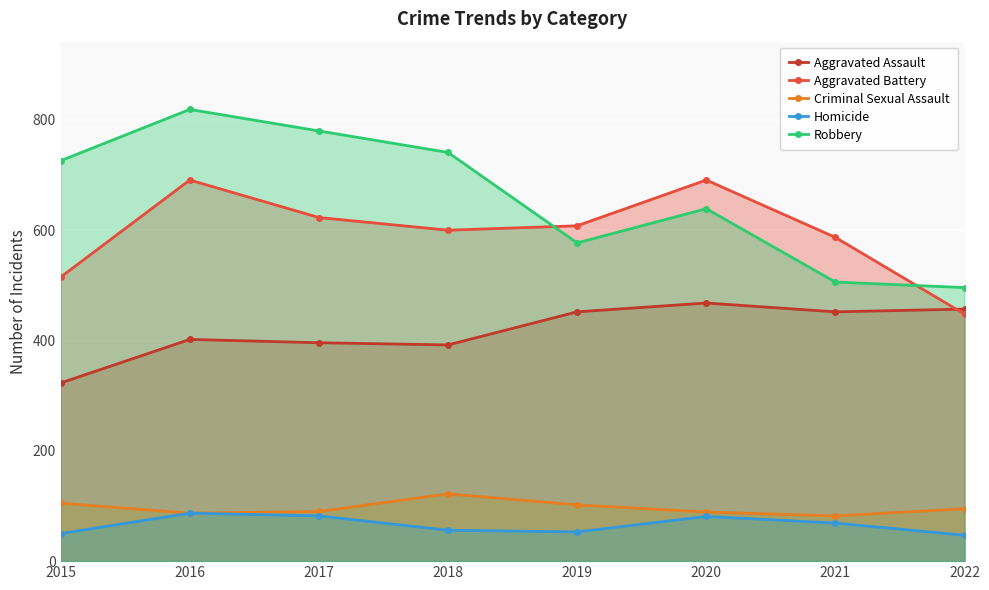

Which series has the widest spread of values?

Robbery